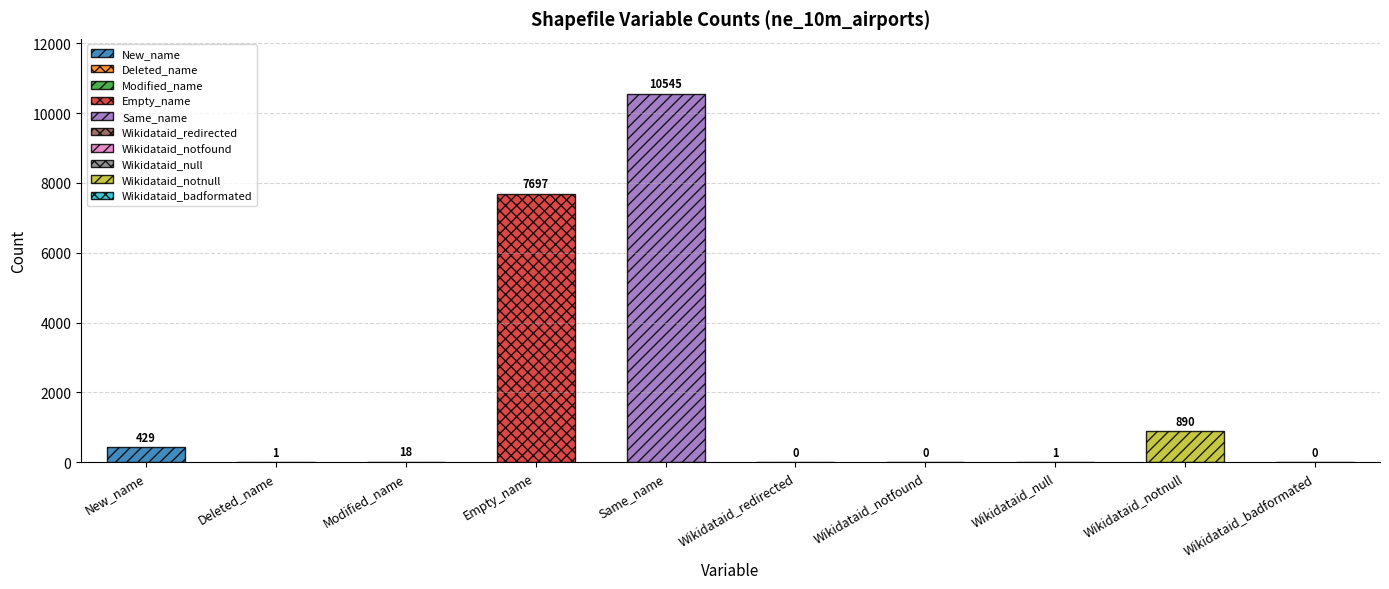

Are the bars horizontal?

No